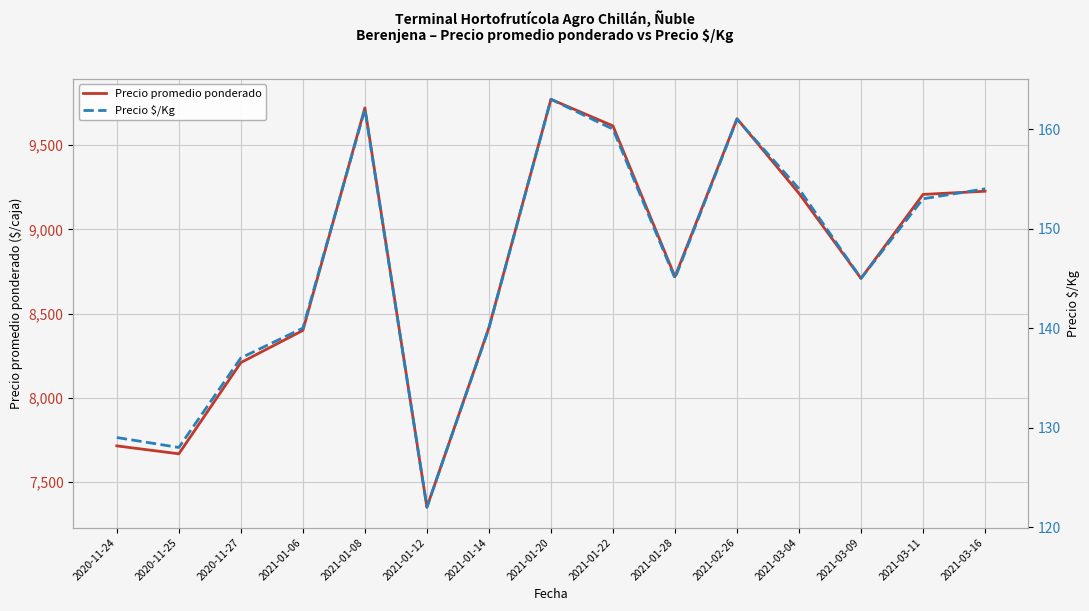

How many lines are shown in the chart?

2